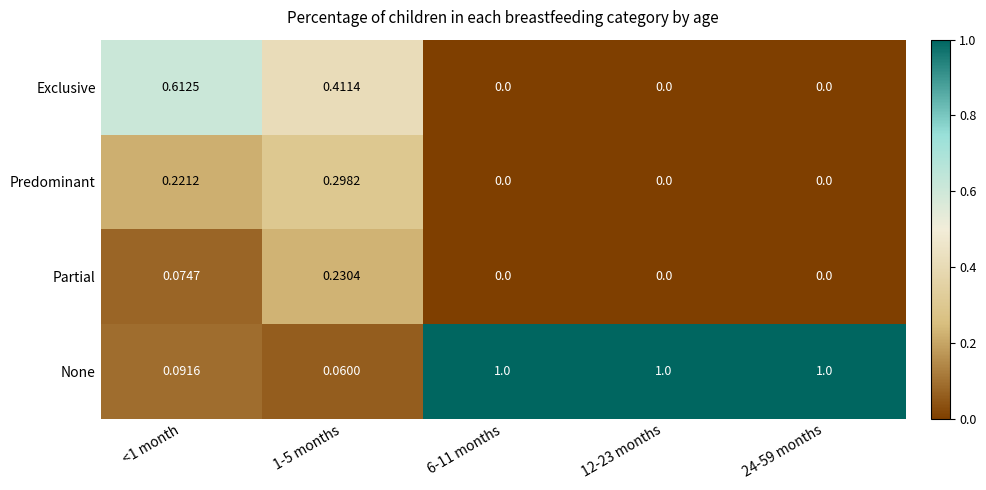

At <1 month, list the series in order from smallest to largest.

Partial, None, Predominant, Exclusive